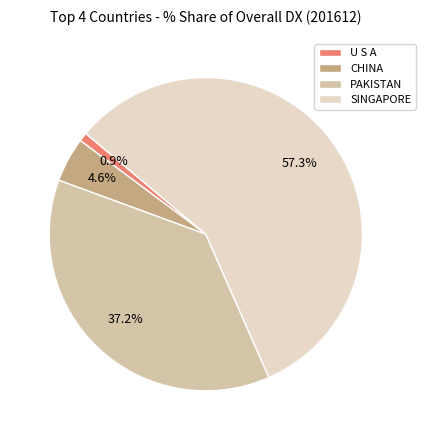

Does SINGAPORE account for over 50% of the chart?

Yes